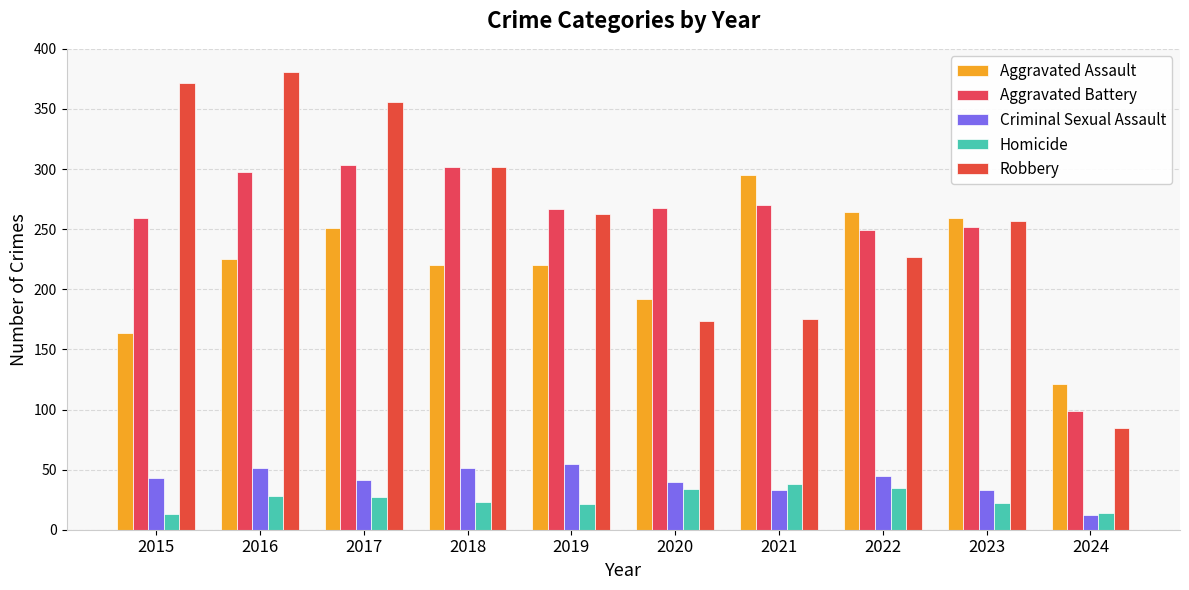

The Aggravated Assault series shows 259 at 2023. True or false?

True